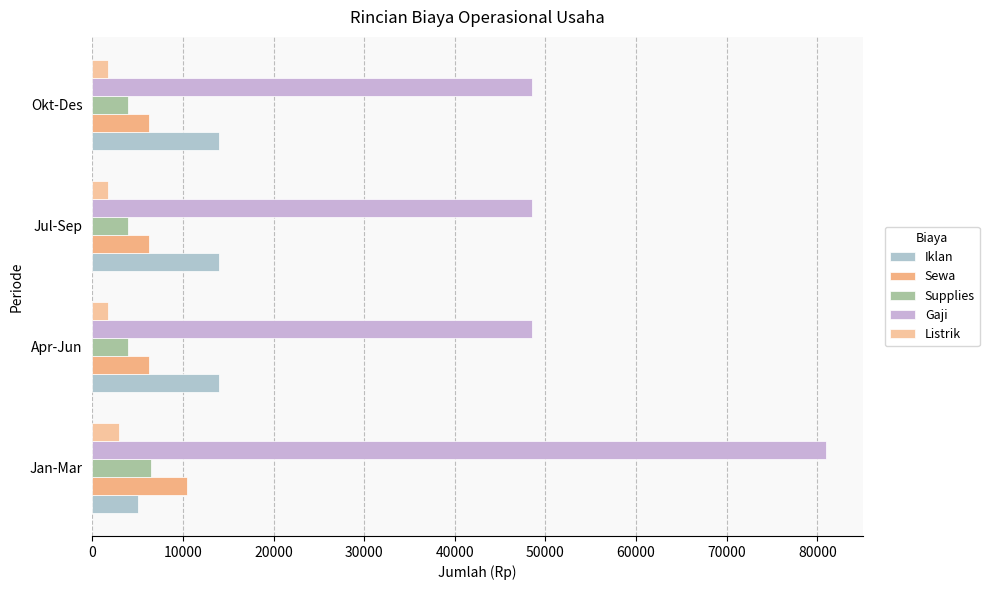

What are all the series names shown in the legend?

Iklan, Sewa, Supplies, Gaji, Listrik